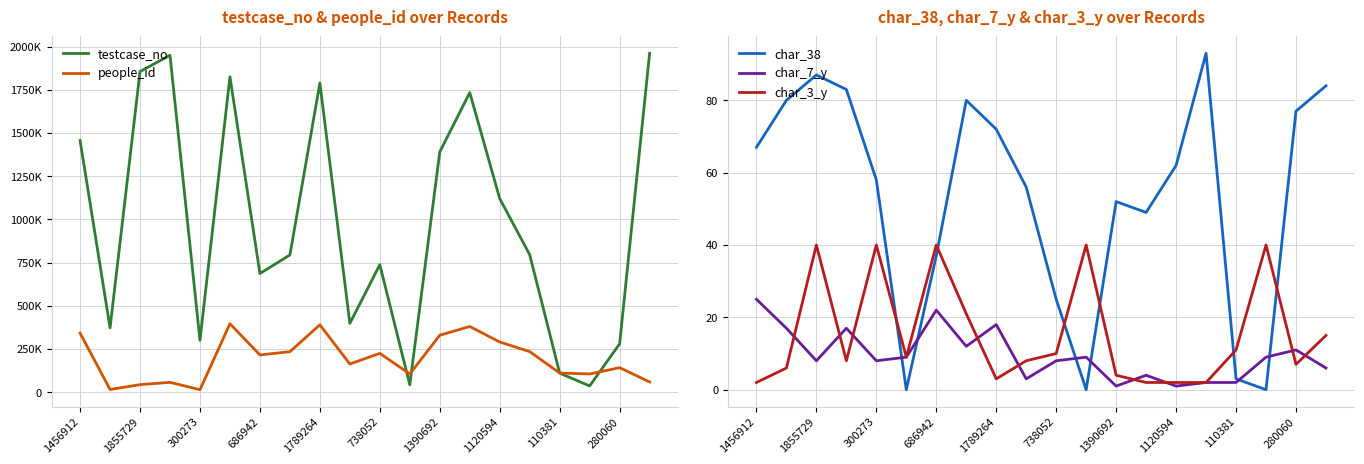

Is the value of char_38 at 1390692 greater than the value of char_7_y at 1789264?

Yes